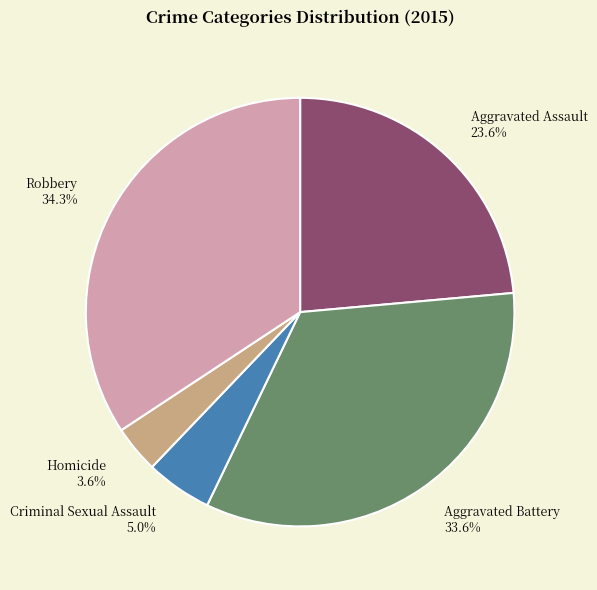

Rank the categories by value from highest to lowest.

Robbery, Aggravated Battery, Aggravated Assault, Criminal Sexual Assault, Homicide